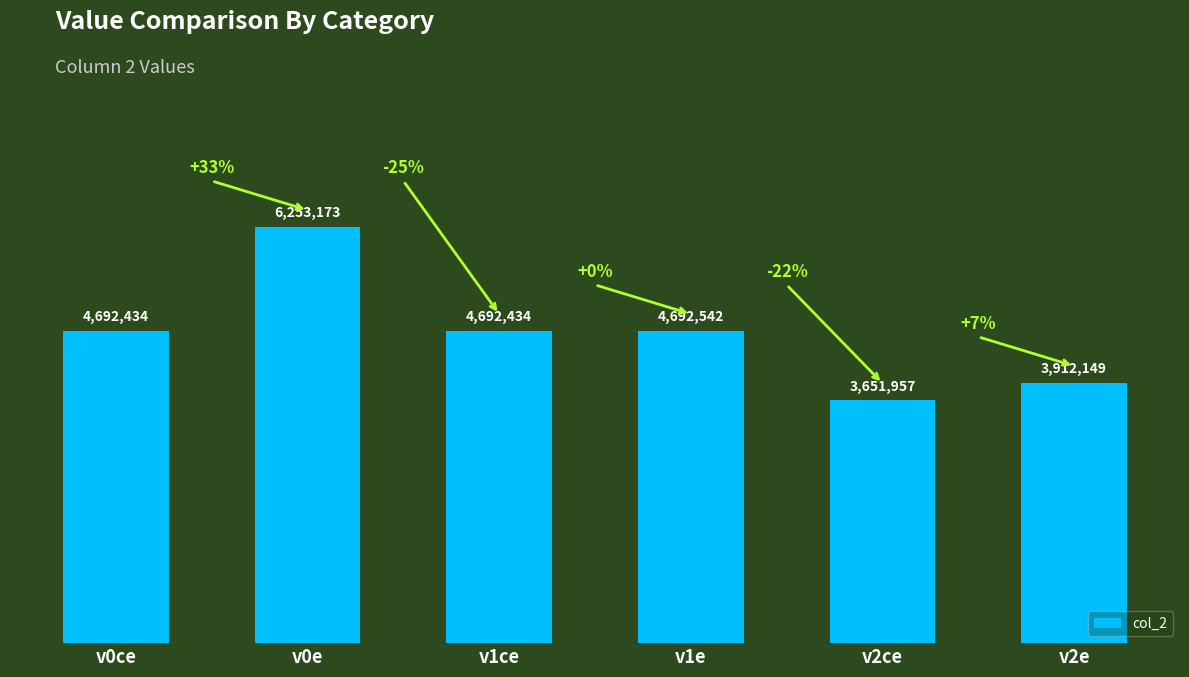

What is the sum of all values?

27894689